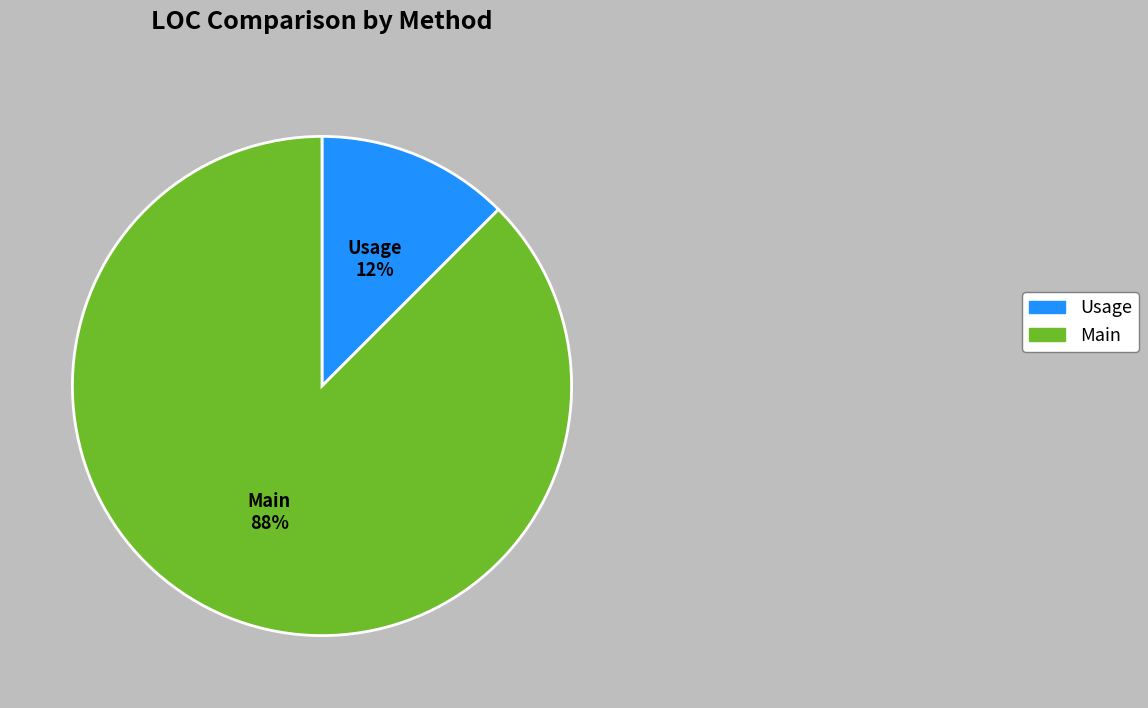

To the nearest percent, what is the average slice percentage?

50%